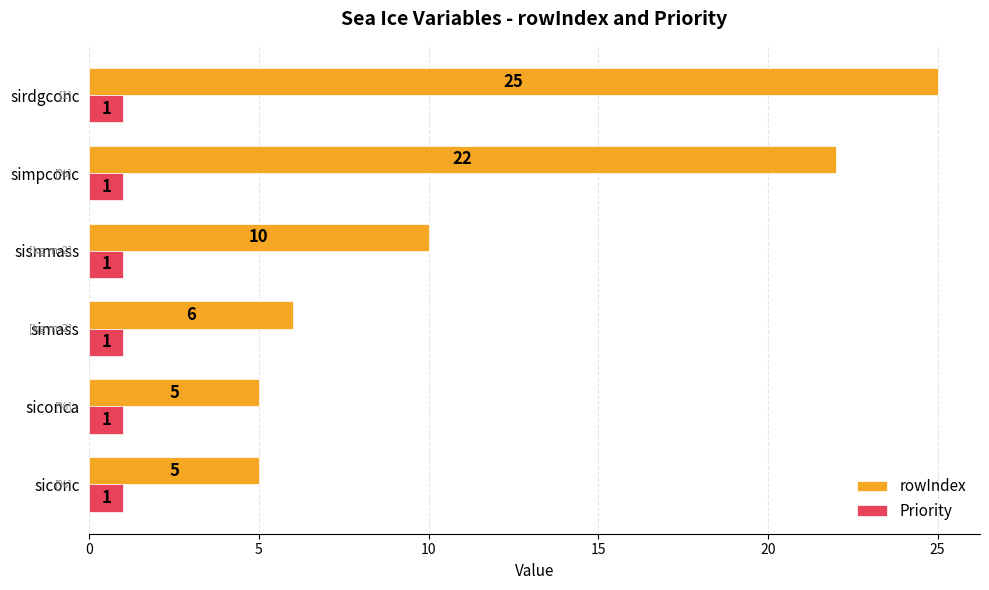

Is it true that Priority equals 2 at sisnmass?

False